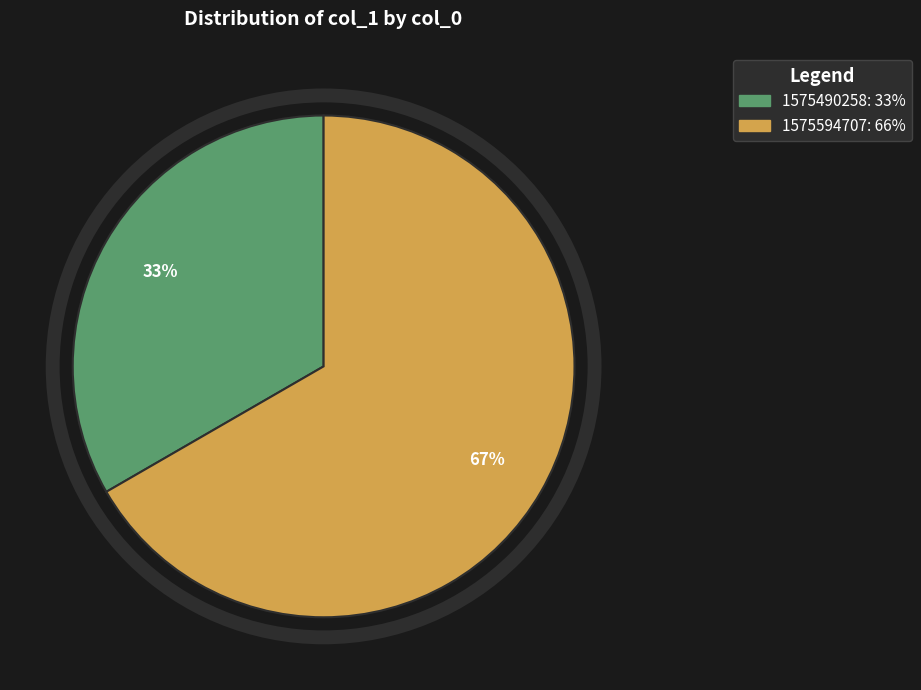

Is there a majority slice in this chart?

Yes